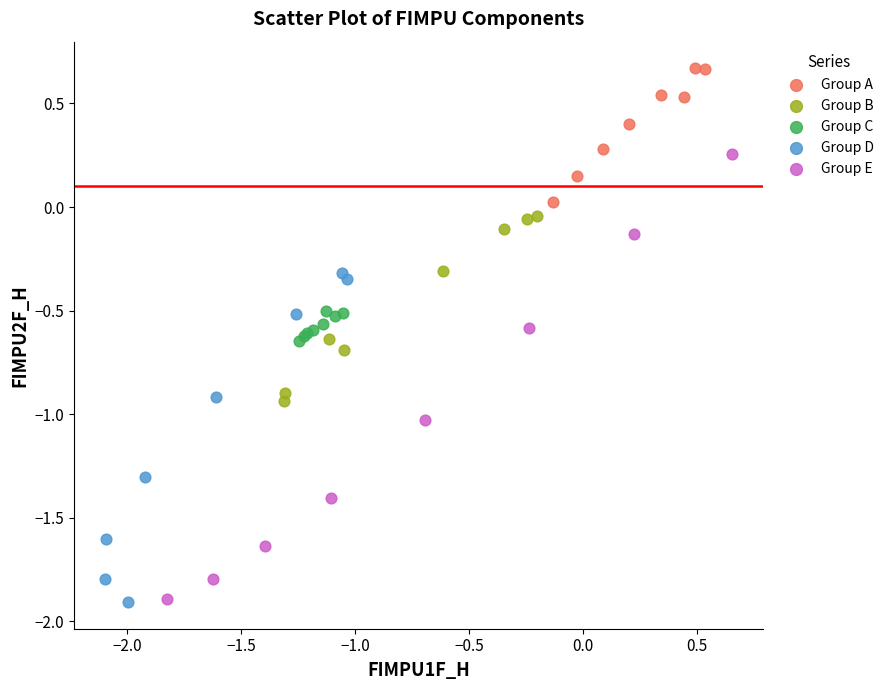

Which series has the widest spread of Y values?

Group E